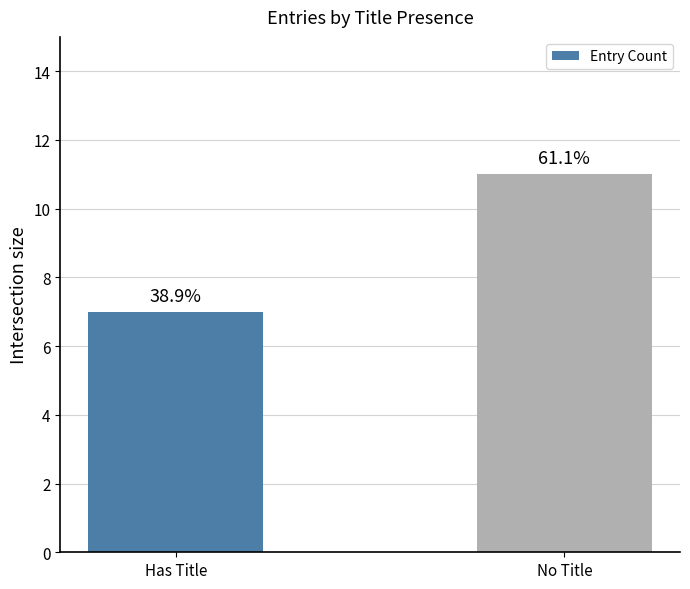

Does the chart contain any negative values?

No